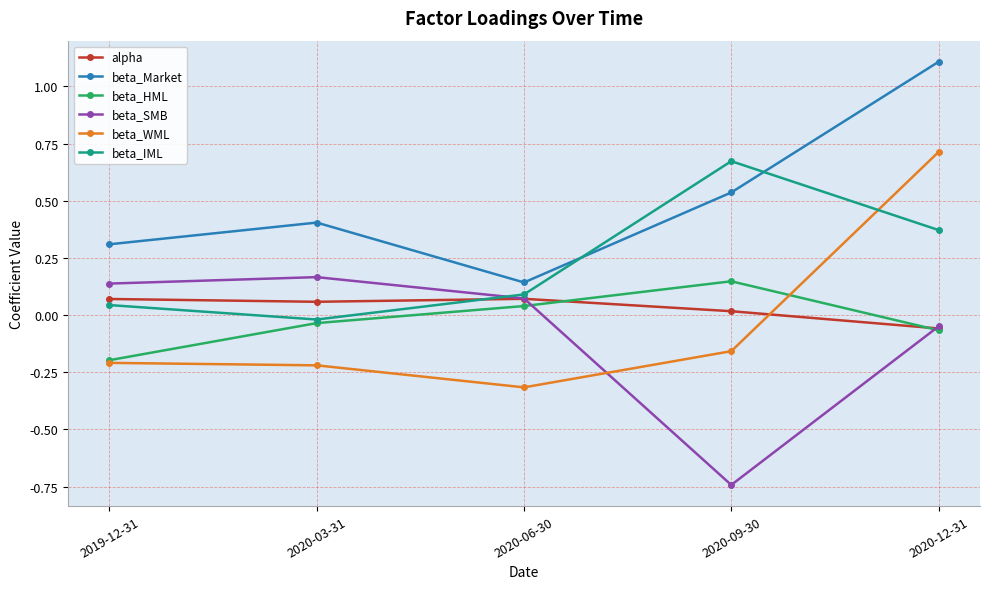

Which series has the largest total across all categories?

beta_Market